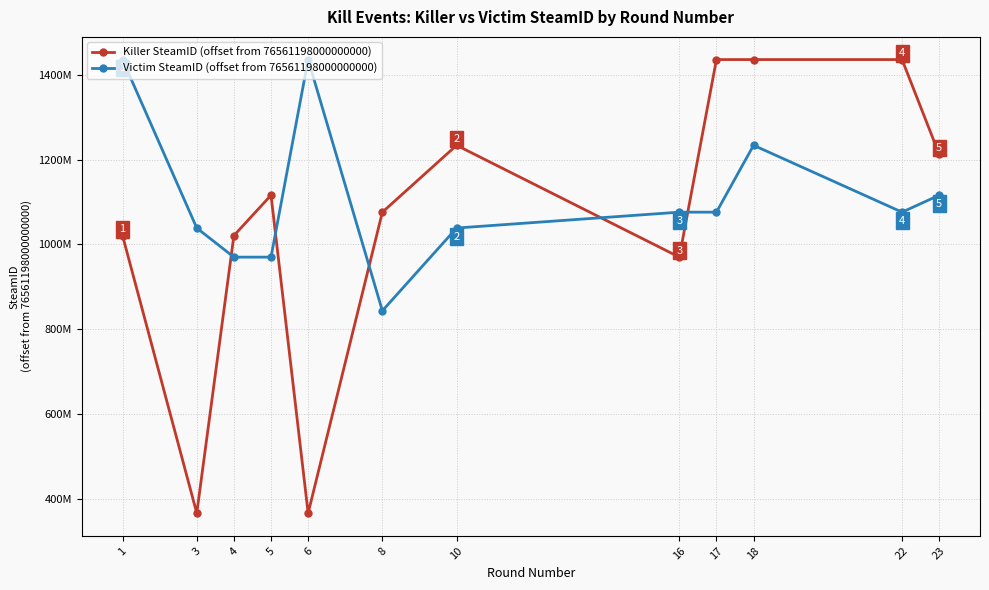

At which label is Victim SteamID (offset from 76561198000000000) closest to 1139704506?

23